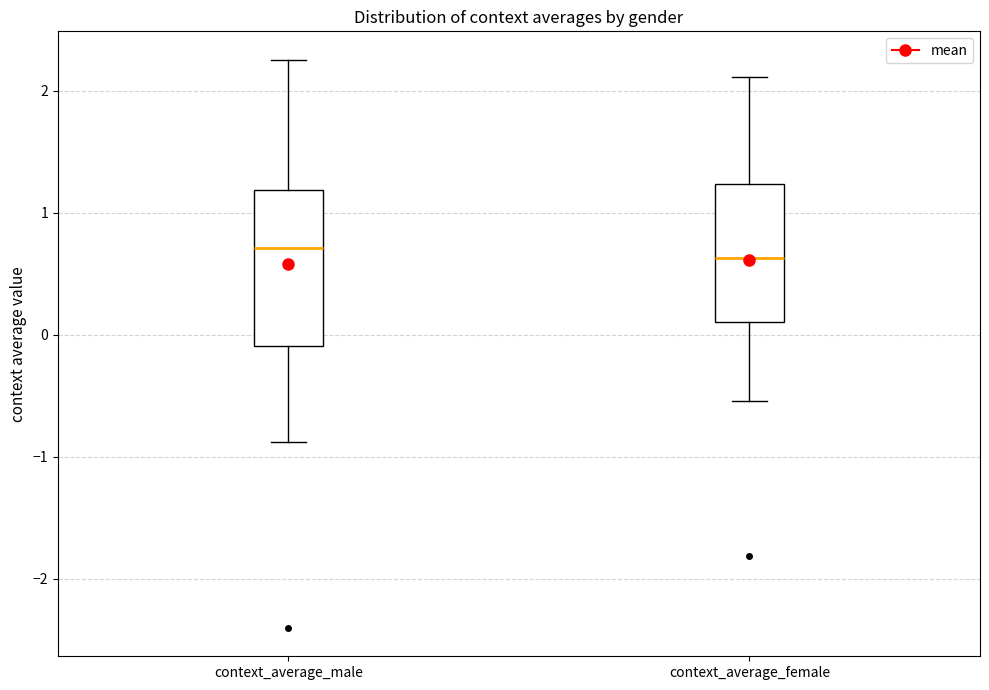

Comparing the boxes themselves (not the whiskers), which one is the tallest?

context_average_male